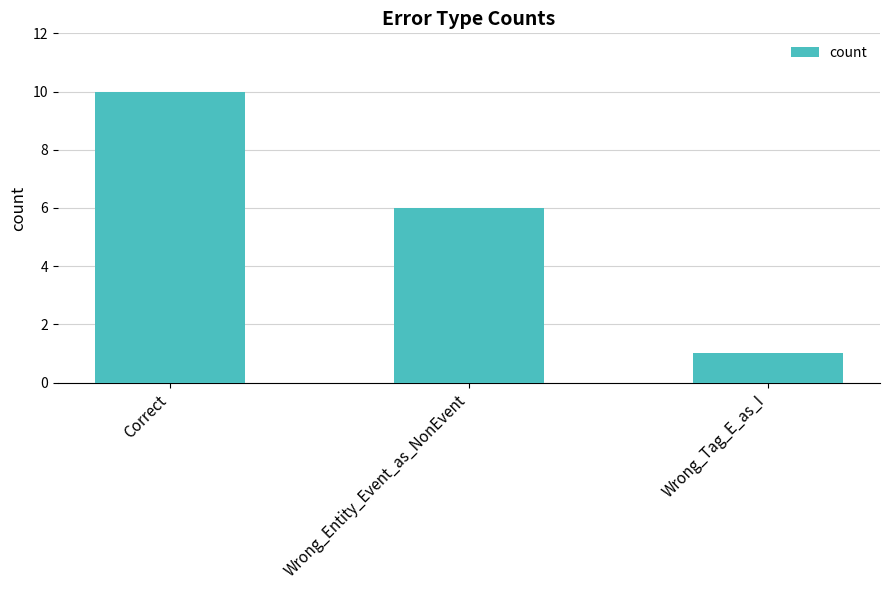

What is the difference between the values at Wrong_Entity_Event_as_NonEvent and Correct?

4